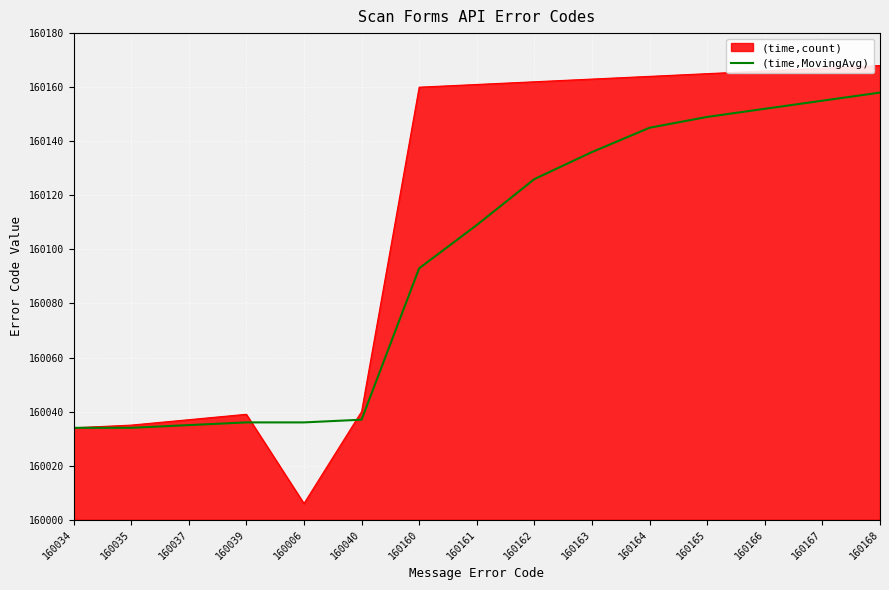

Which category has the lowest value in the (time,count) series?

160006